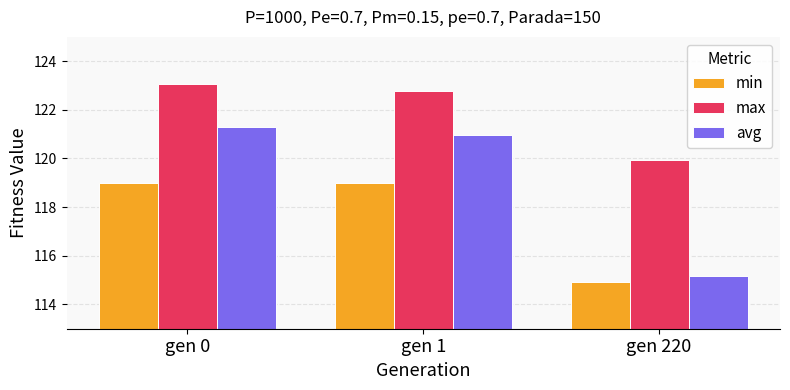

Which category has the highest value in the max series?

gen 0